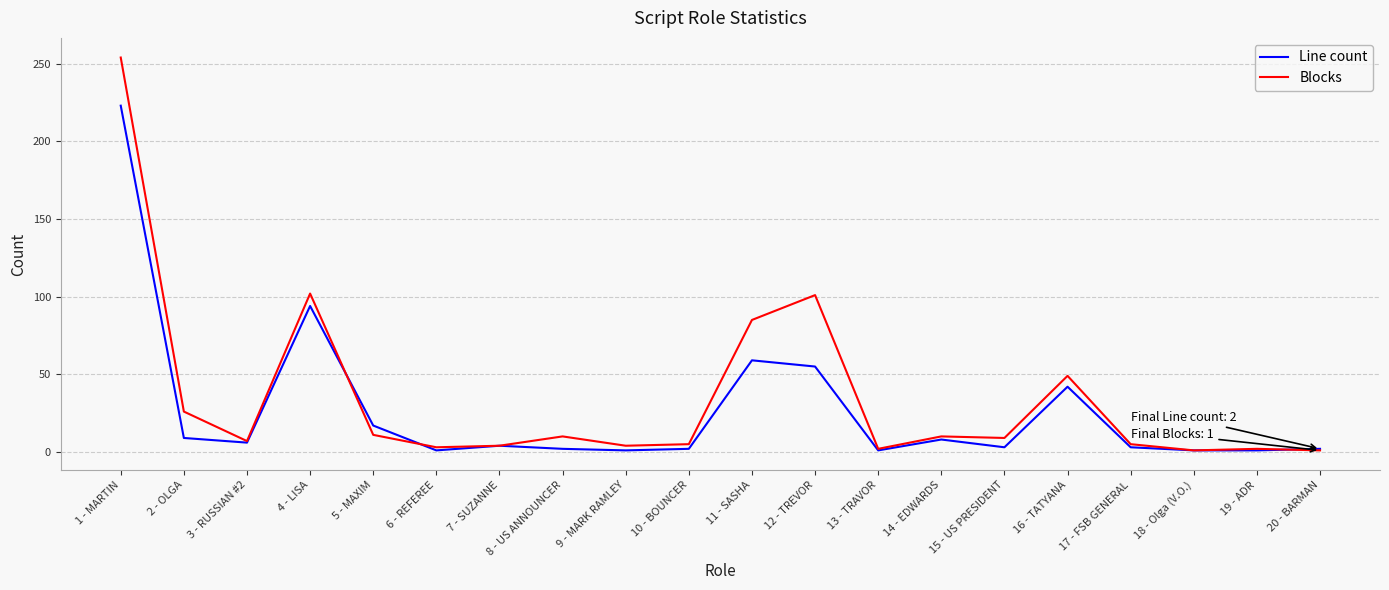

How many categories are shown in the chart?

20